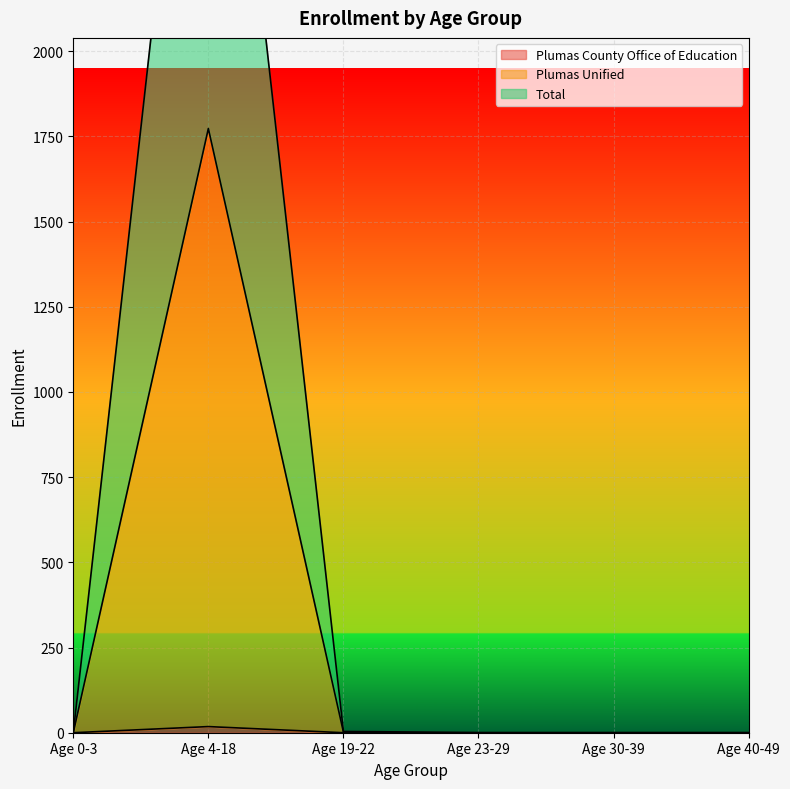

What position from the left is Age 19-22?

3